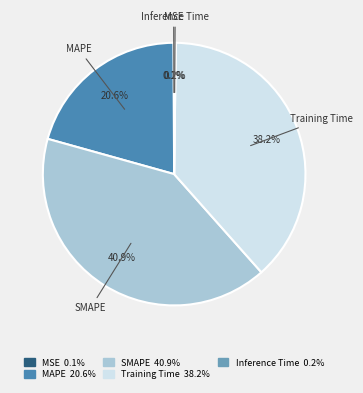

What is the total percentage of SMAPE and Training Time?

79.1%